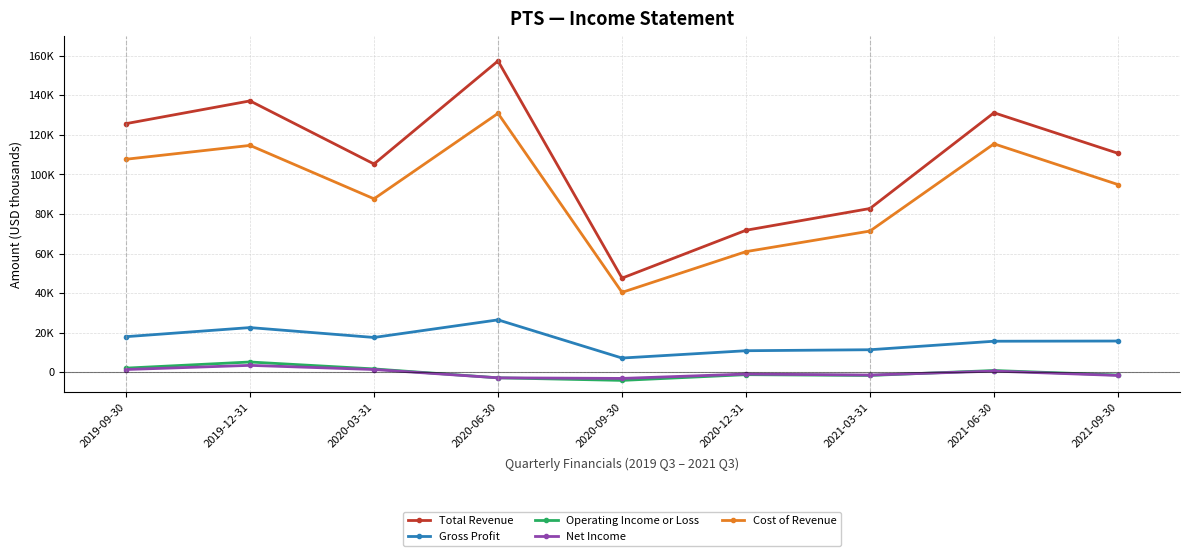

At 2019-12-31, list the series in order from largest to smallest.

Total Revenue, Cost of Revenue, Gross Profit, Operating Income or Loss, Net Income